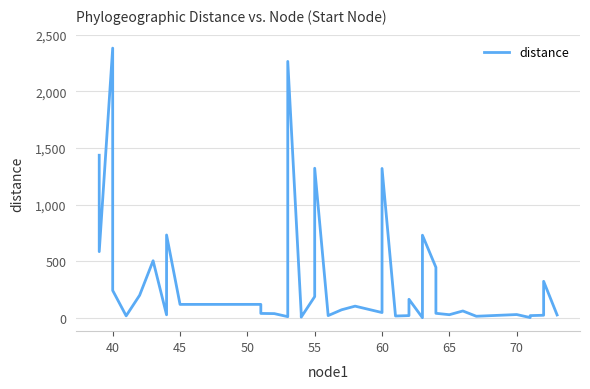

Reading right to left, what are all the values shown in this chart?

26.3	323.2	23.6	20.2	3.1	29.7	14.6	61.3	28.3	40.6	446.8	730.5	2.0	164.2	20.4	16.8	1319.9	47.3	103.9	71.9	20.4	1321.9	188.4	7.1	35.9	2265.5	11.1	38.0	39.5	119.5	119.4	732.5	27.5	504.8	200.0	18.3	242.4	2382.9	585.3	1436.8